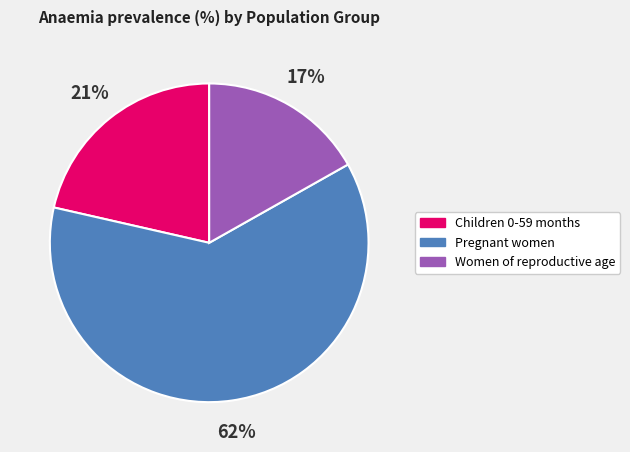

Which category has the smallest portion of the pie?

Women of reproductive age